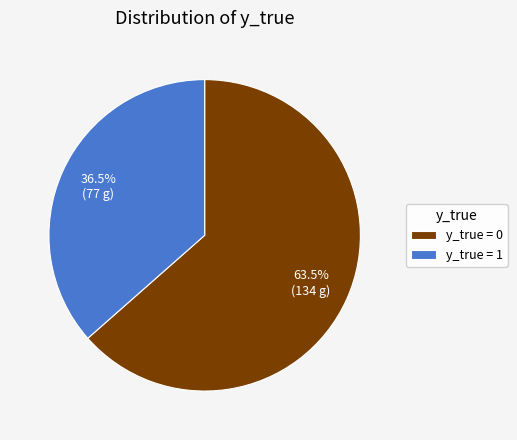

What is the ratio of the value at y_true = 1 to the value at y_true = 0?

0.6